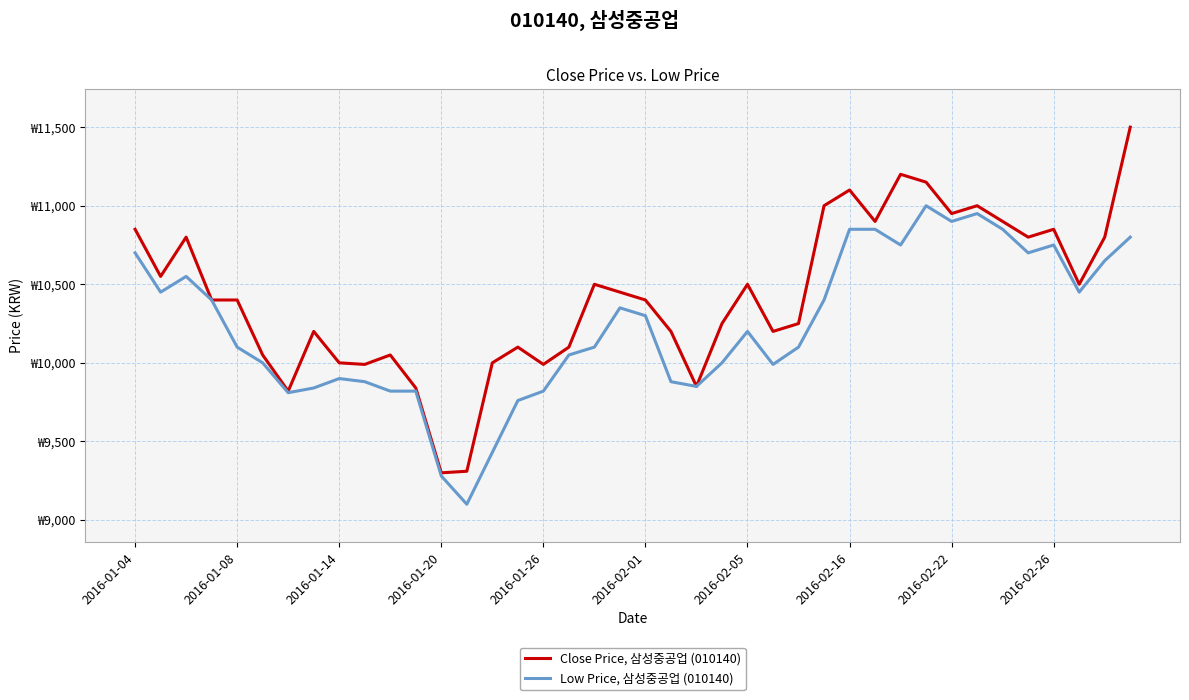

Rank the categories by Low Price, 삼성중공업 (010140) value from lowest to highest.

13, 12, 14, 15, 2016-02-05, 10, 11, 16, 2016-02-16, 22, 2016-02-26, 21, 2016-02-22, 25, 2016-02-01, 23, 17, 2016-01-26, 18, 26, 24, 20, 19, 2016-01-20, 27, 2016-01-08, 37, 2016-01-14, 38, 2016-01-04, 35, 30, 36, 39, 28, 29, 34, 32, 33, 31